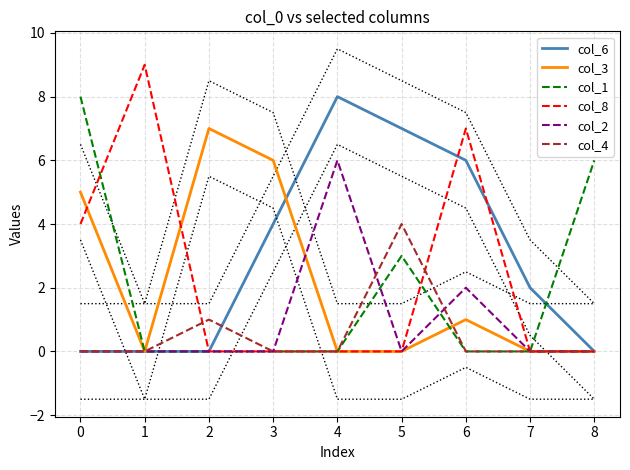

Reading left to right, extract all data points from this chart.

col_6: 0=0	1=0	2=0	3=4	4=8	5=7	6=6	7=2	8=0
col_3: 0=5	1=0	2=7	3=6	4=0	5=0	6=1	7=0	8=0
col_1: 0=8	1=0	2=0	3=0	4=0	5=3	6=0	7=0	8=6
col_8: 0=4	1=9	2=0	3=0	4=0	5=0	6=7	7=0	8=0
col_2: 0=0	1=0	2=0	3=0	4=6	5=0	6=2	7=0	8=0
col_4: 0=0	1=0	2=1	3=0	4=0	5=4	6=0	7=0	8=0